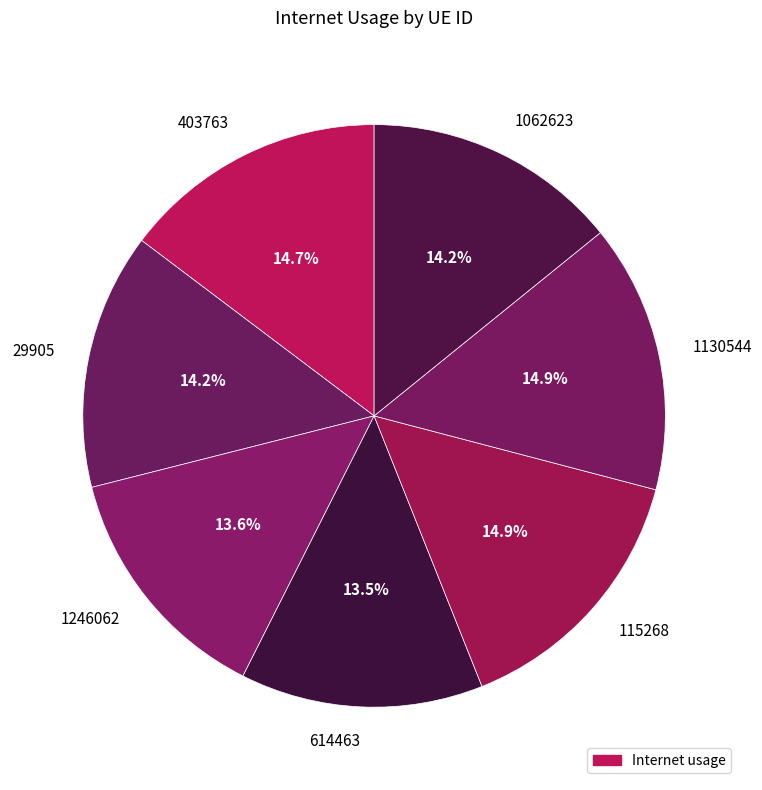

Is the sum of 403763 and 1130544 greater than half?

No